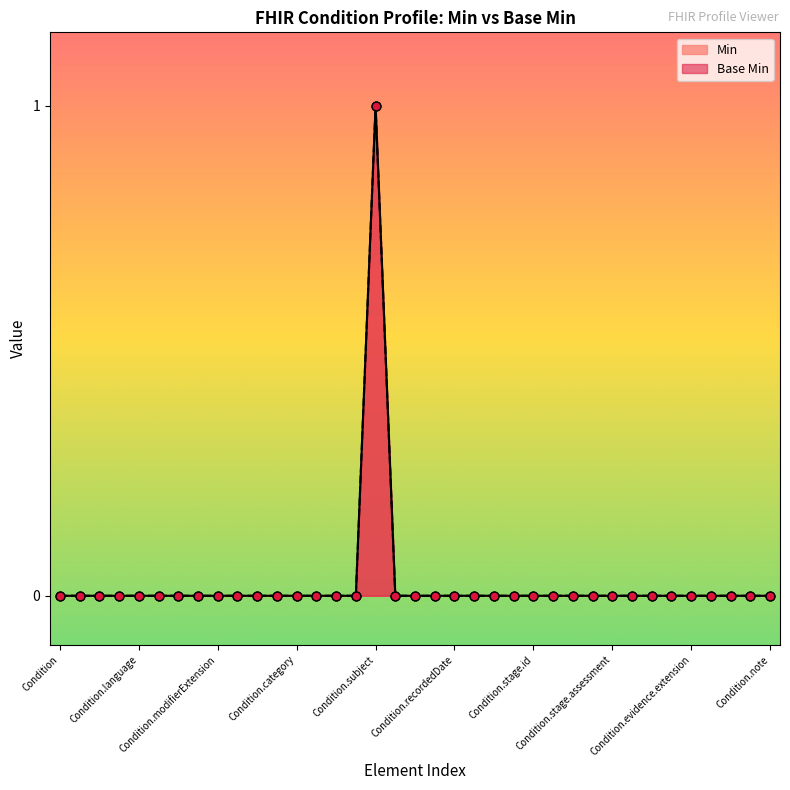

Between Condition.verificationStatus and Condition.implicitRules, which is larger?

Condition.verificationStatus